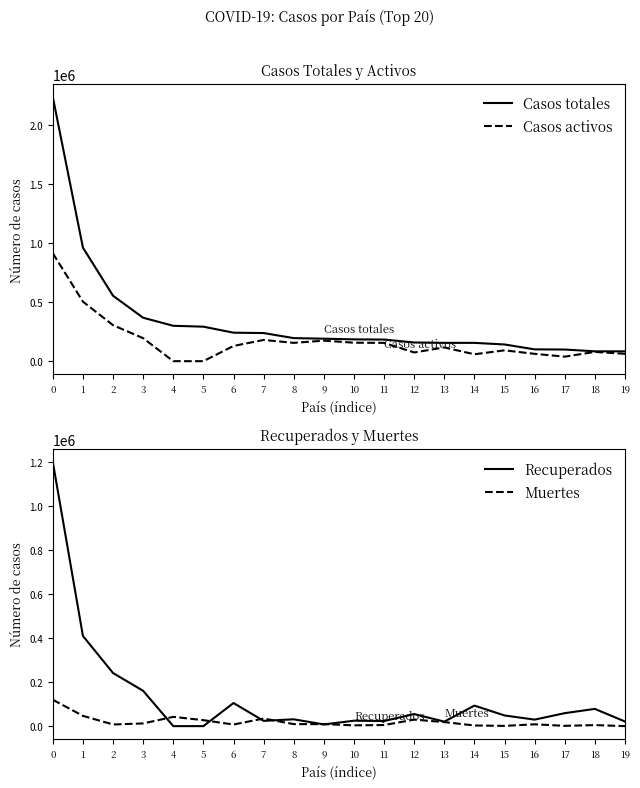

How many lines are shown in the chart?

4